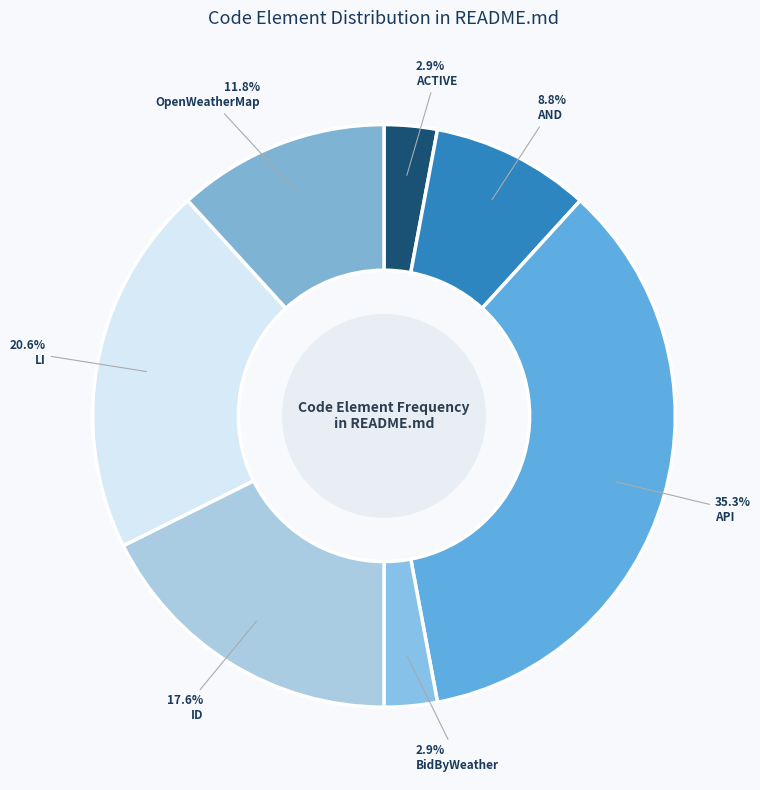

What percentage is the ACTIVE slice, to the nearest percent?

3%